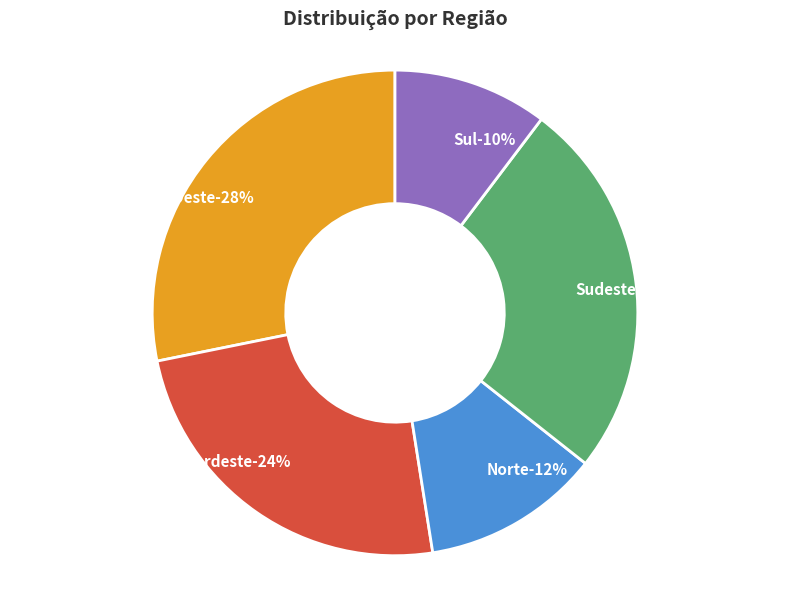

Rank the categories by value from highest to lowest.

Centro-Oeste, Sudeste, Nordeste, Norte, Sul